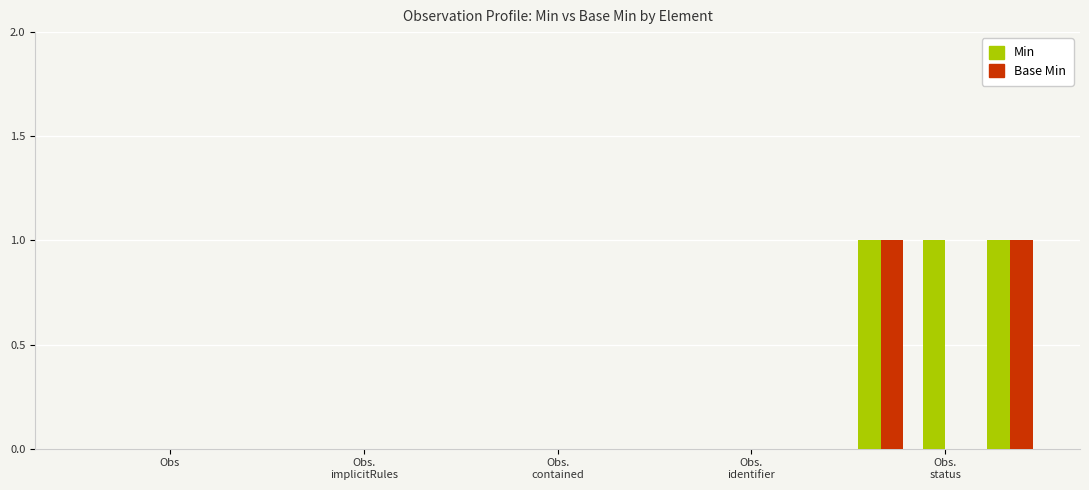

What is the sum of all Min values?

3